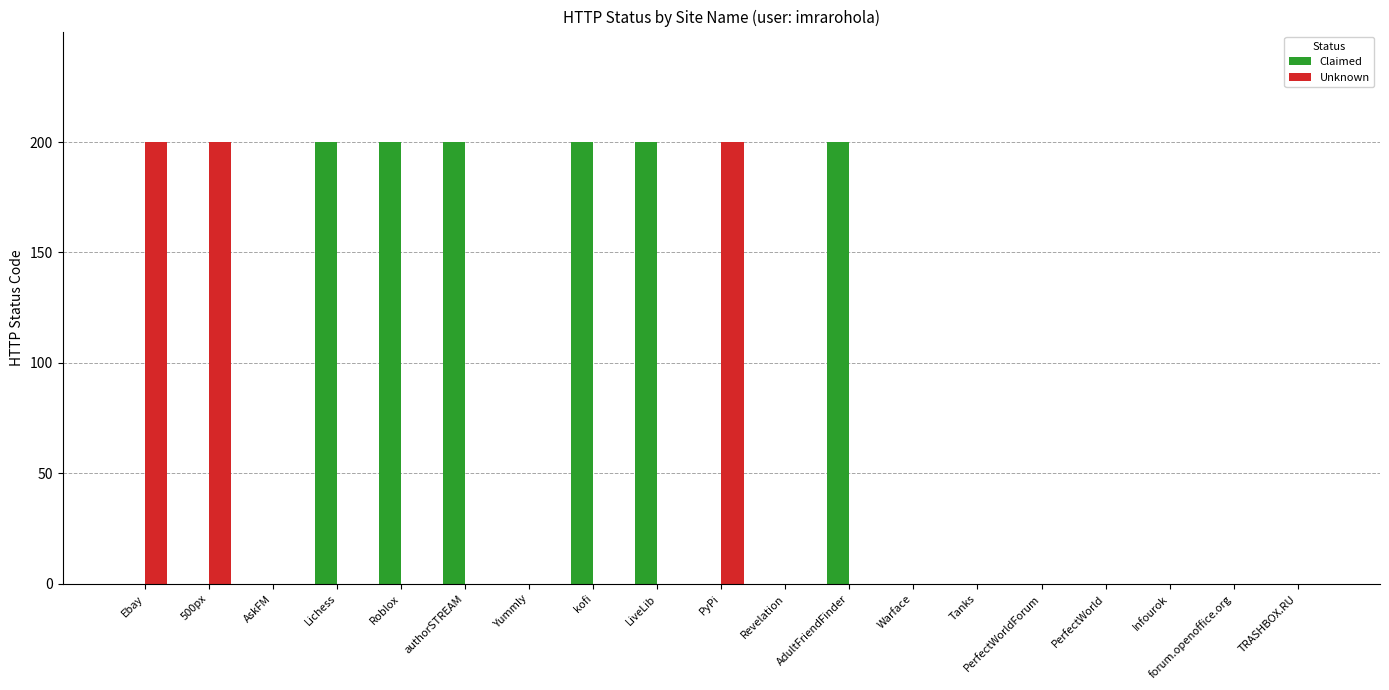

What is the highest value of the Unknown series?

200